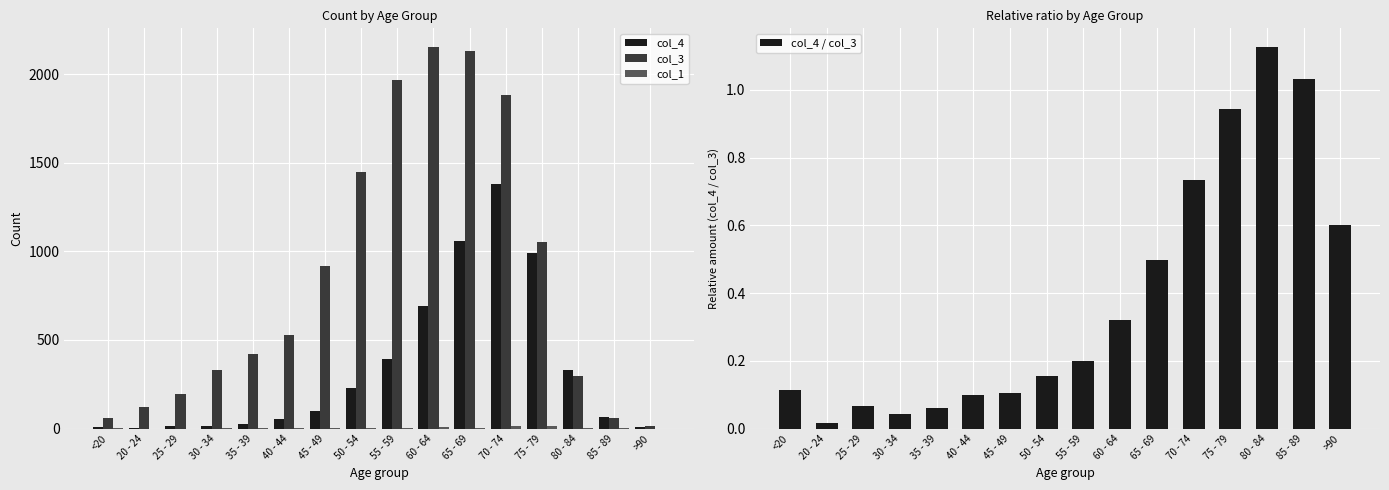

At <20, list the series in order from smallest to largest.

col_4 / col_3, col_1, col_4, col_3